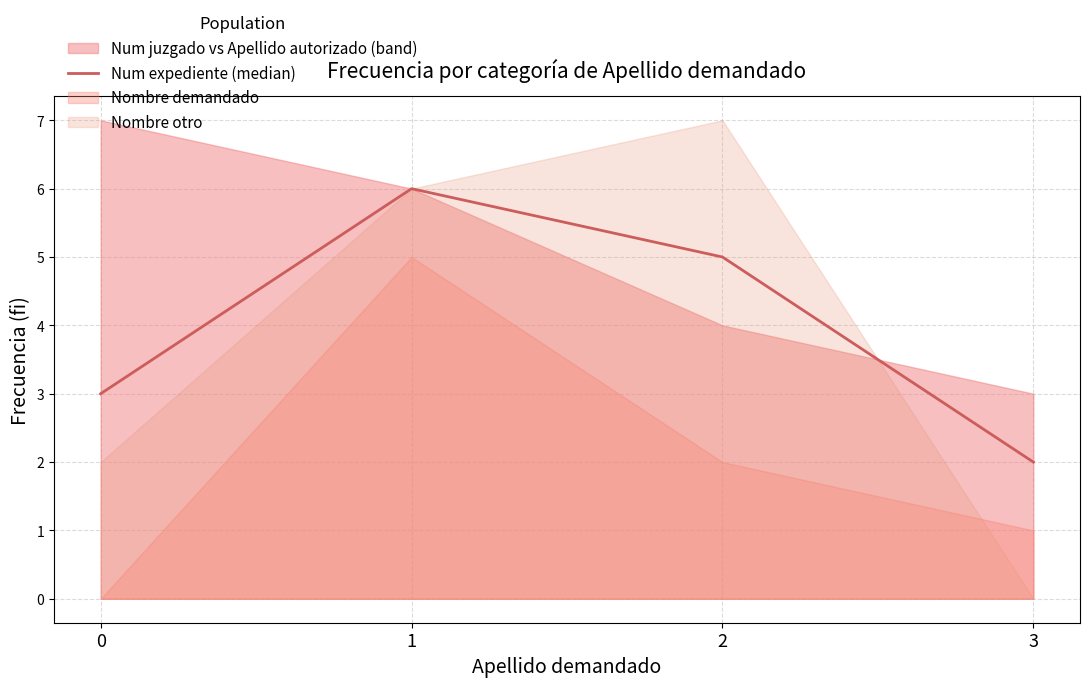

True or false: Num expediente (median) has a value of 2 at 1.

False